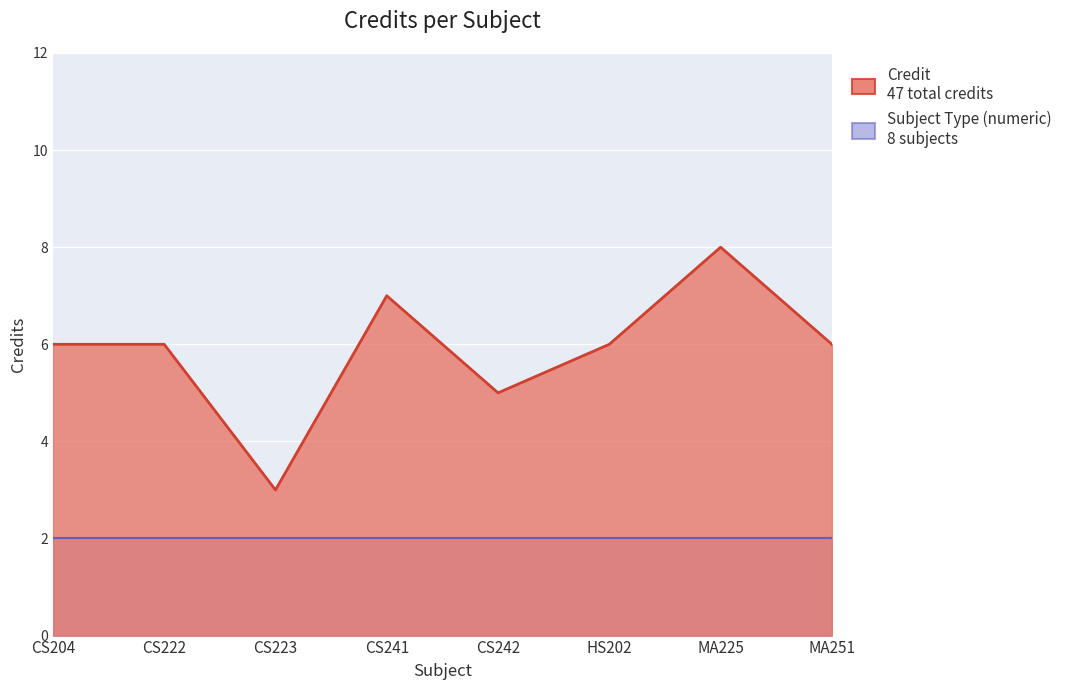

Rank the categories by value from lowest to highest.

CS223, CS242, CS204, CS222, HS202, MA251, CS241, MA225